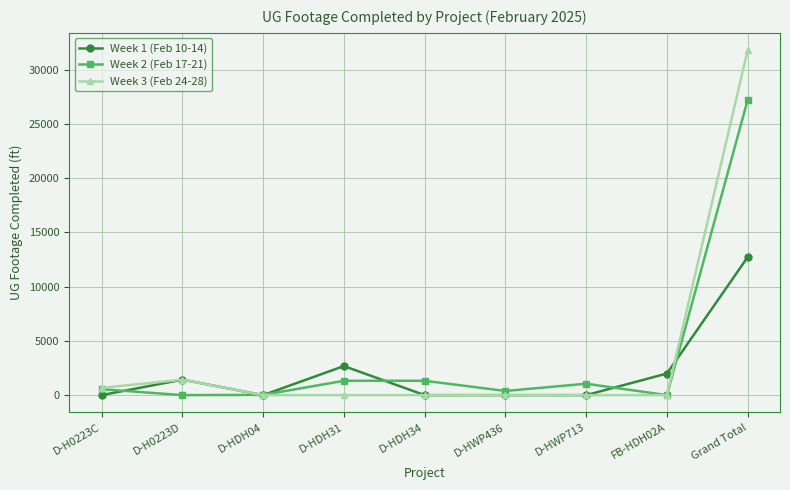

At which category is the sum across all series the highest?

Grand Total